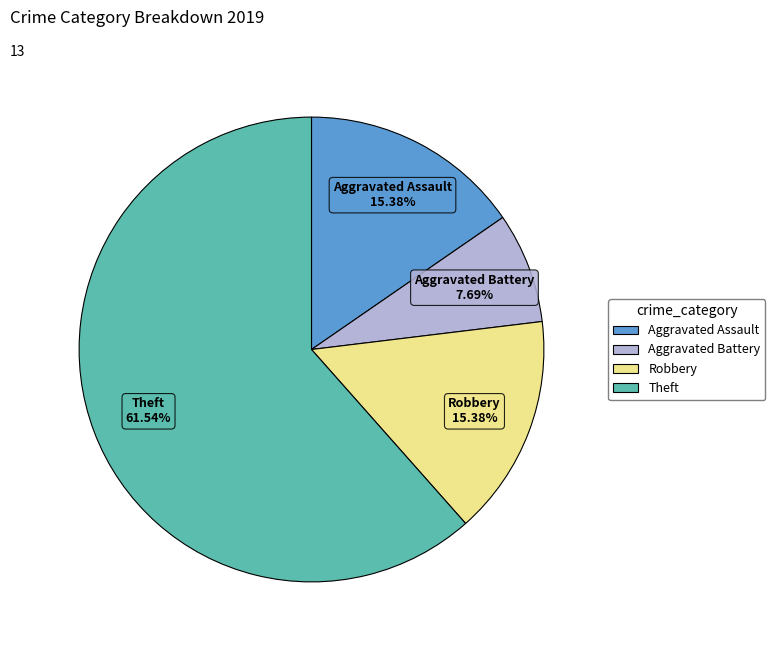

Does any single category account for the majority?

Yes